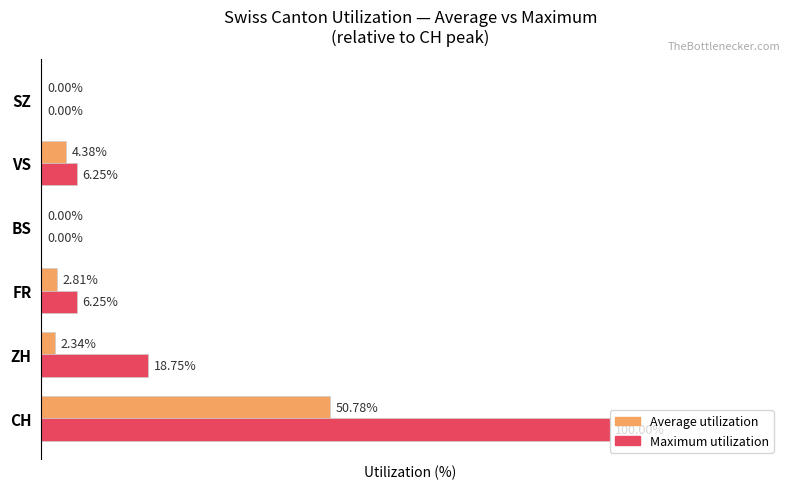

Between CH and FR, which series saw the biggest shift?

Maximum utilization